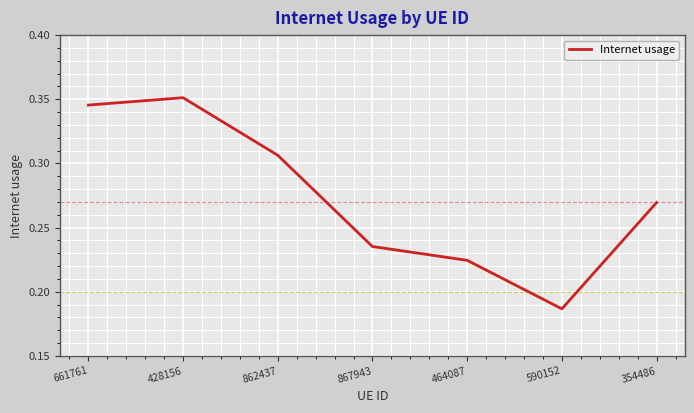

What position from the left is 862437?

3